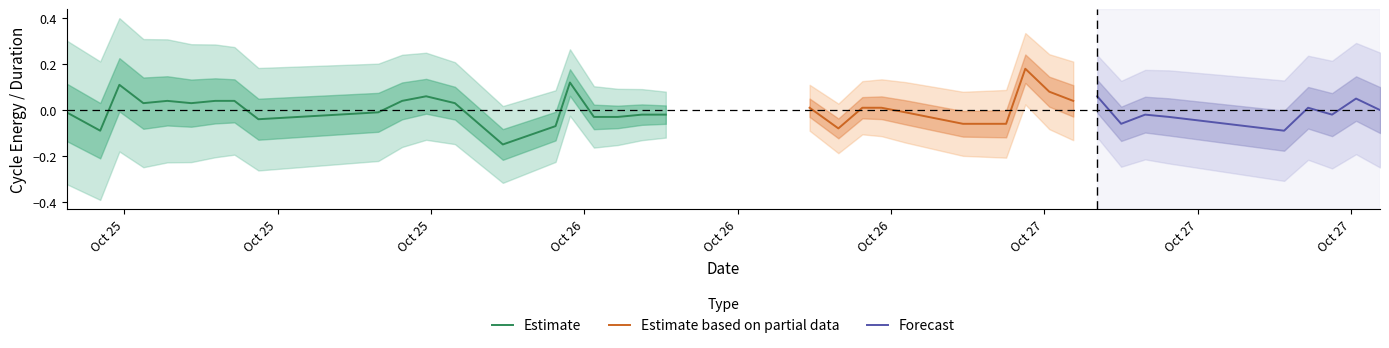

Count the energy_center values in the range 0 to 1.

40